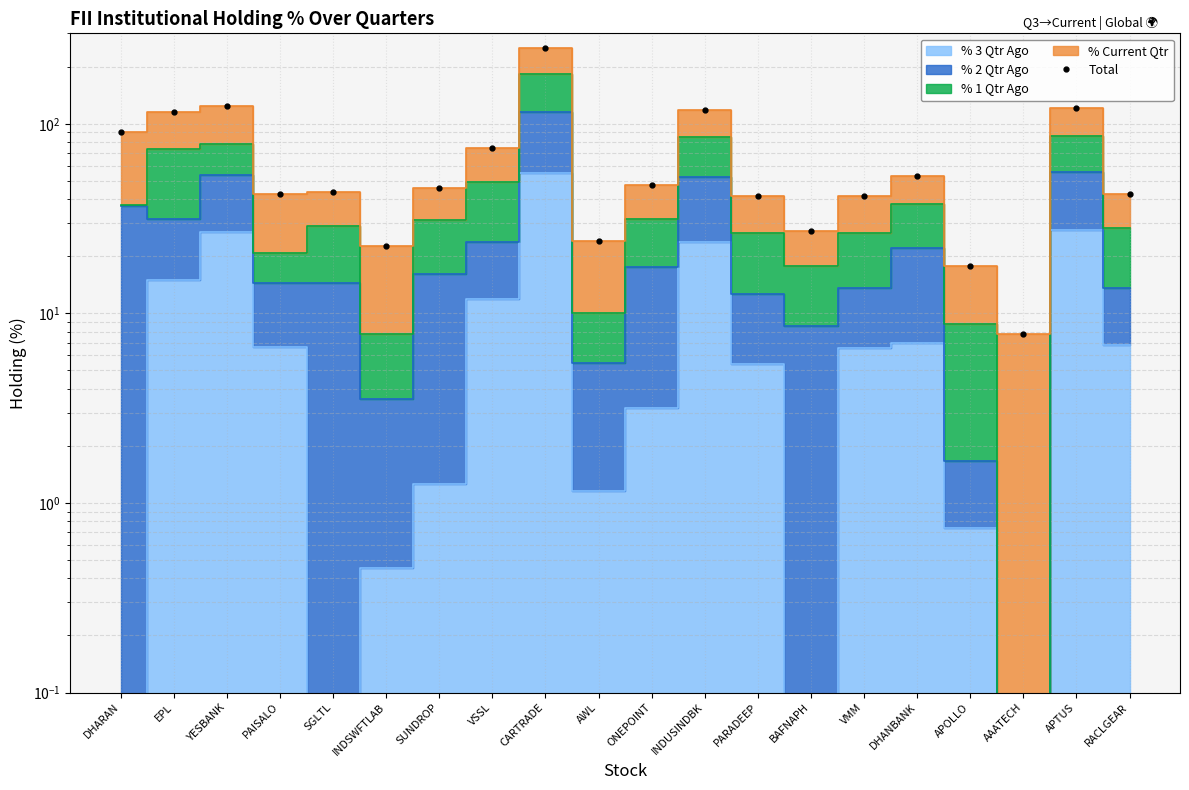

What is the change in value from SGLTL to INDSWFTLAB?

-20.9